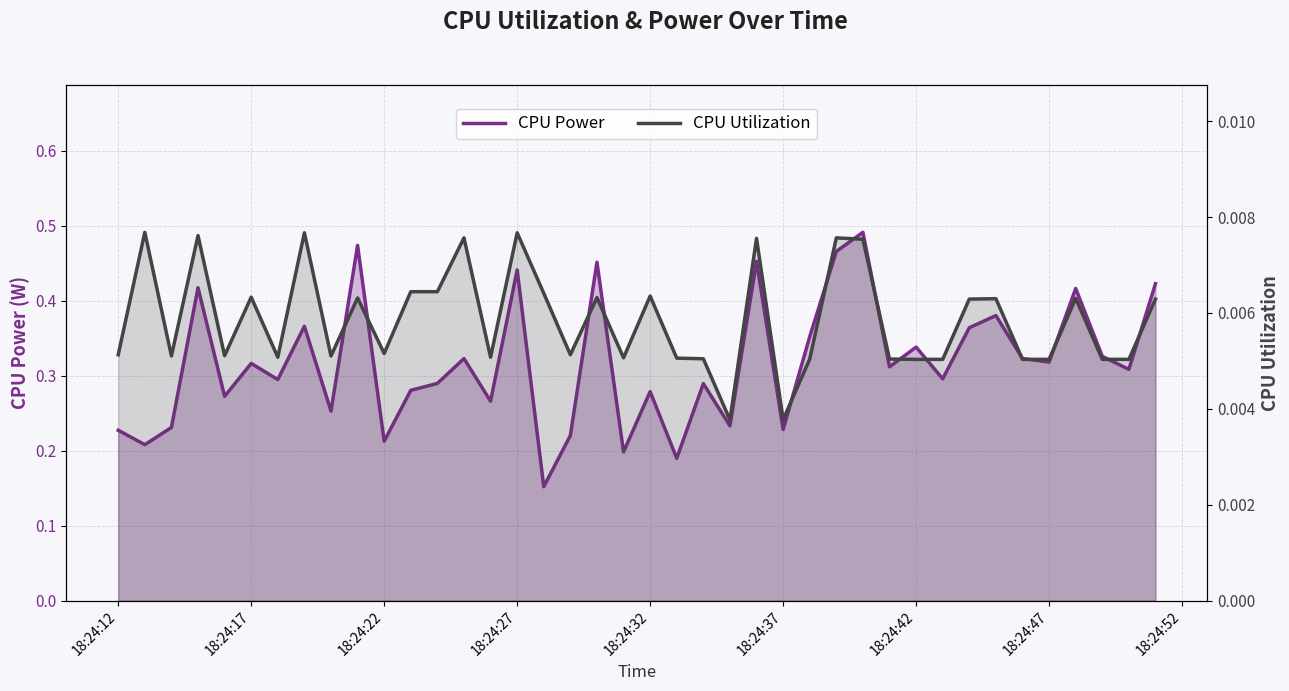

How many interior local valleys does the CPU Power series have?

15